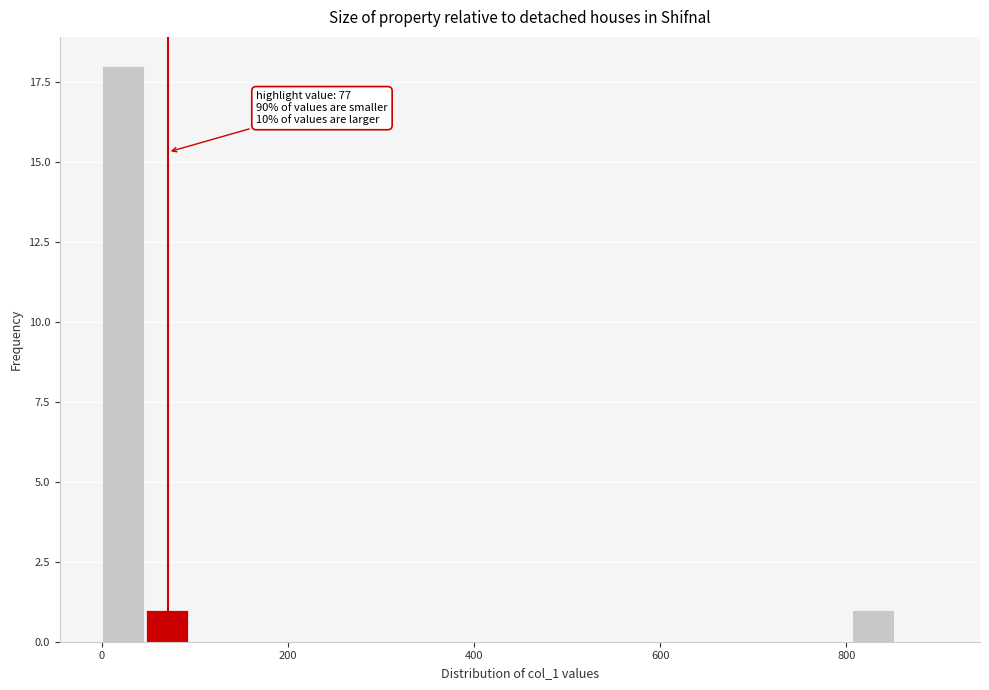

Around what value on the x-axis is the tallest bar? Give the approximate position of its centre, as read against the axis.

20